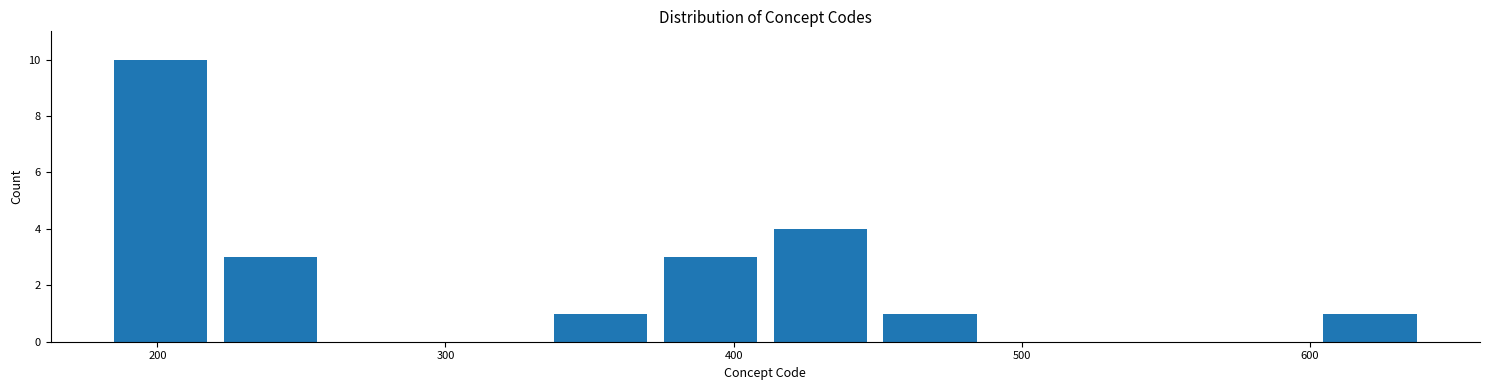

Around what value on the x-axis is the tallest bar? Give the approximate position of its centre, as read against the axis.

200